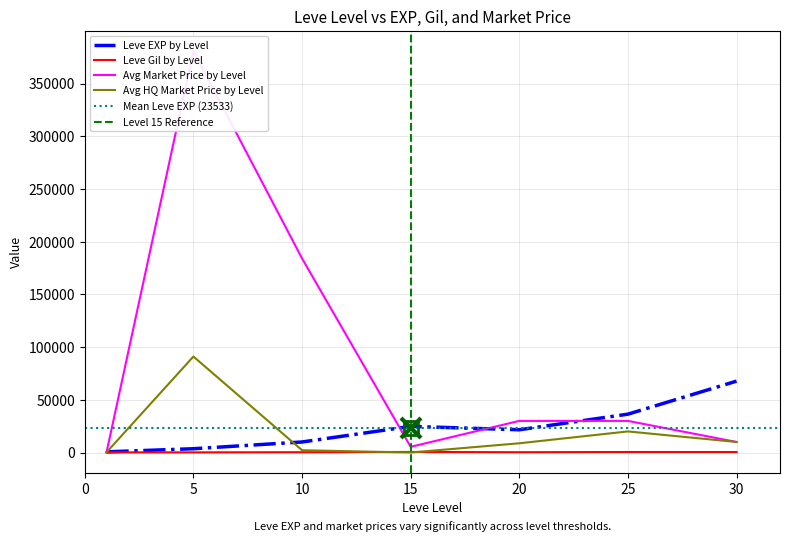

What is the value of the currentAveragePrice point at the 7th from the left?

10000.0